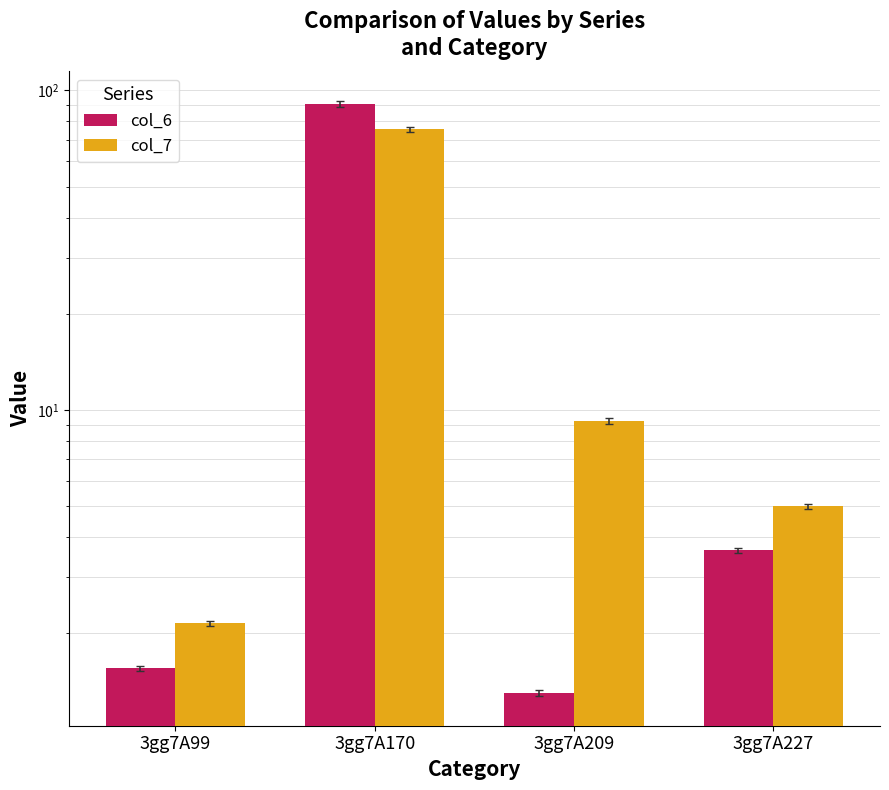

Rank the series by their average value, from highest to lowest.

col_6, col_7